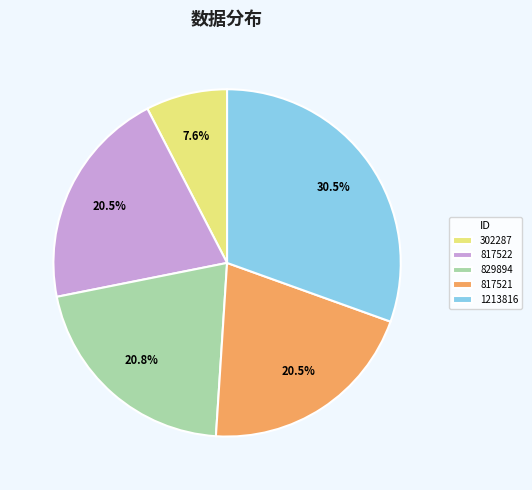

How many slices are in this pie chart?

5